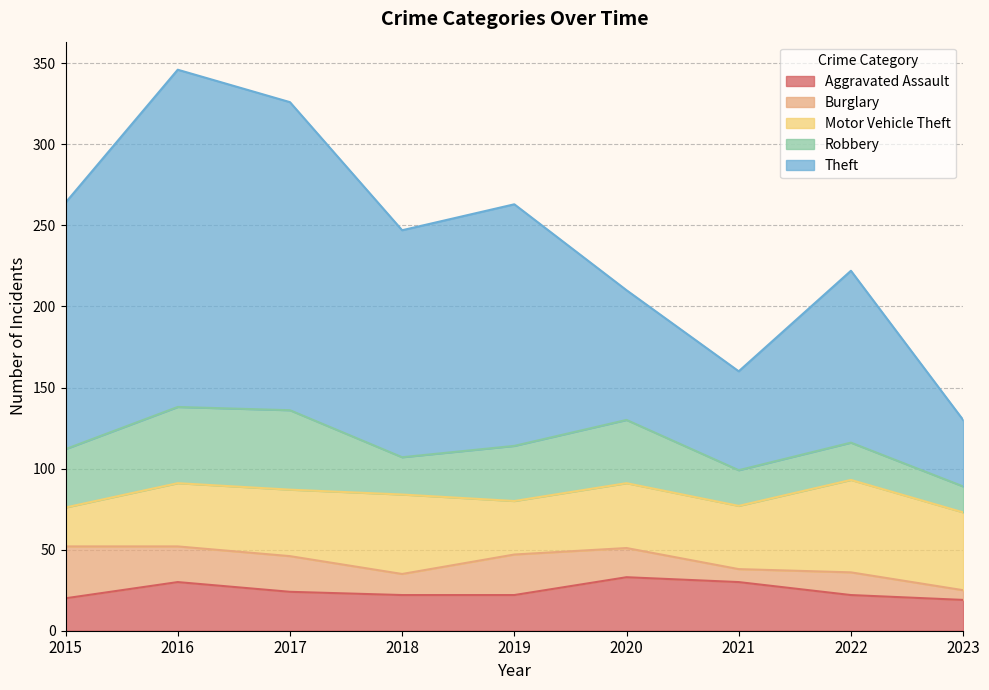

How many data points in Robbery are above 34?

4